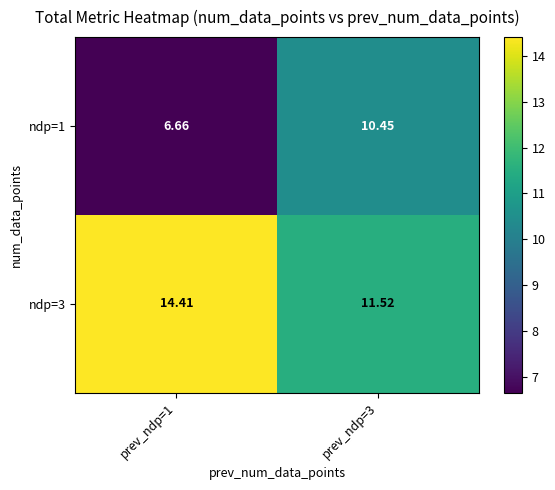

Which series has the largest total across all categories?

ndp=3